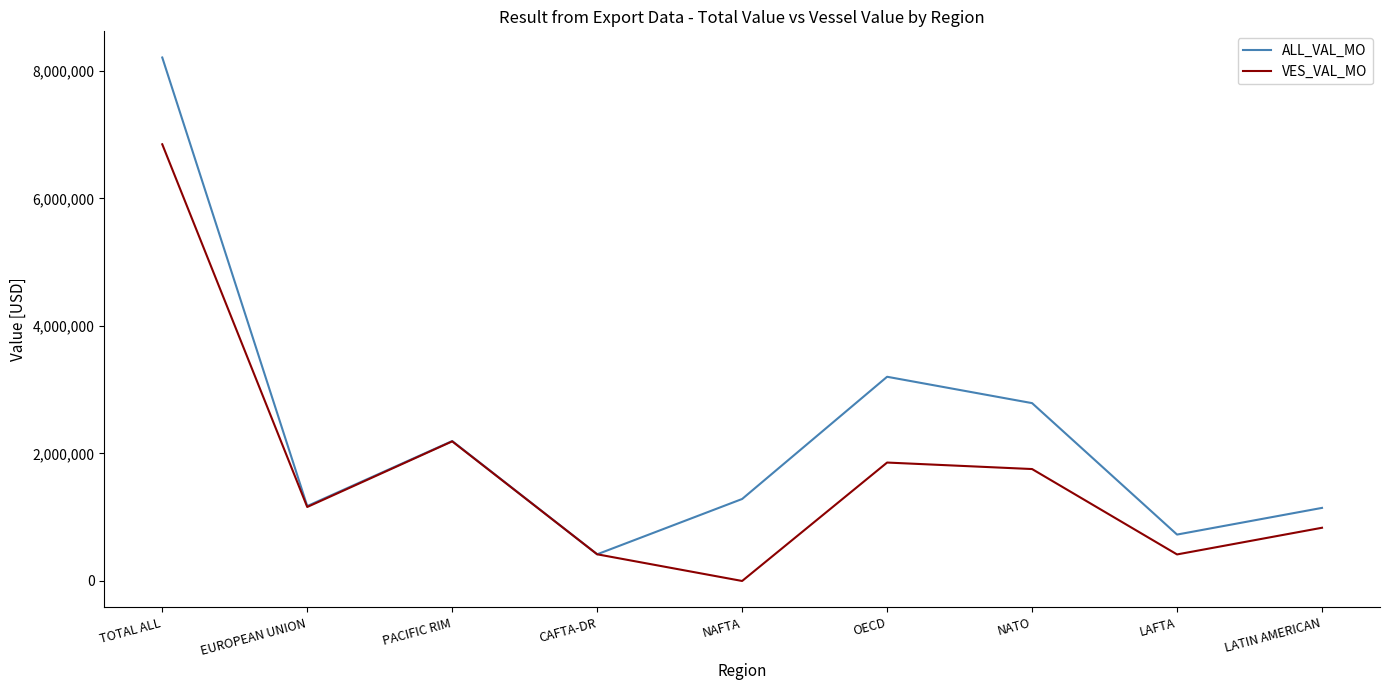

What is the difference between the maximum and second lowest values in the VES_VAL_MO series?

6432139